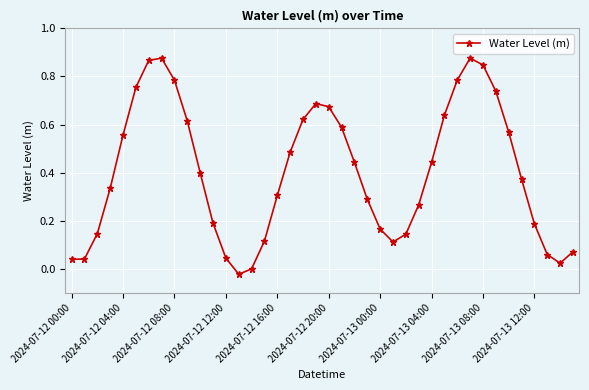

What is the sum of all values?

16.1